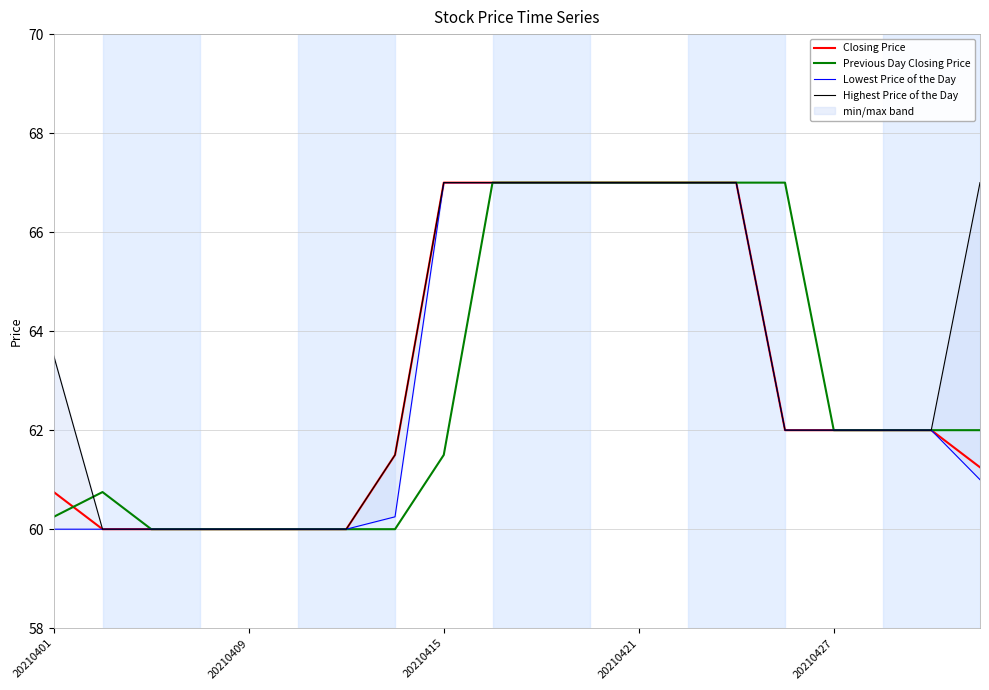

Rank the series by their maximum value, from highest to lowest.

Closing Price, Previous Day Closing Price, Lowest Price of the Day, Highest Price of the Day